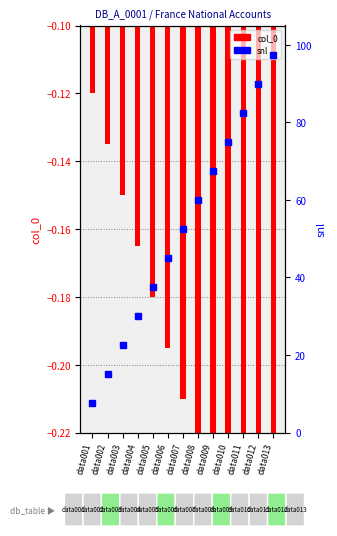

What is the greatest value displayed?

97.5